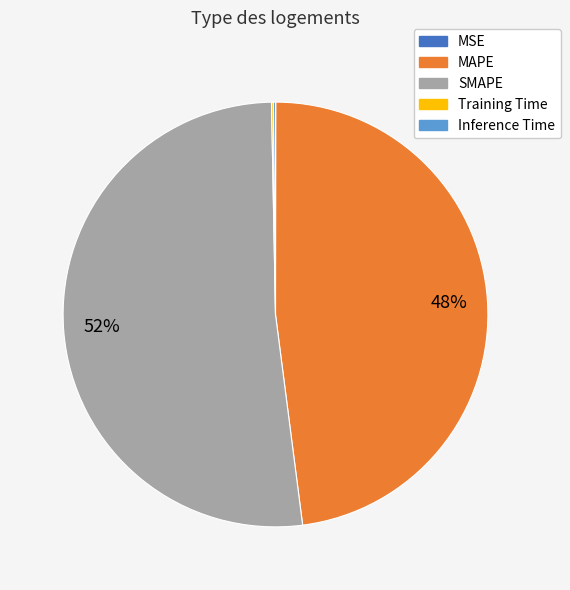

To the nearest percent, what is the difference between the largest and smallest slice percentages?

52%